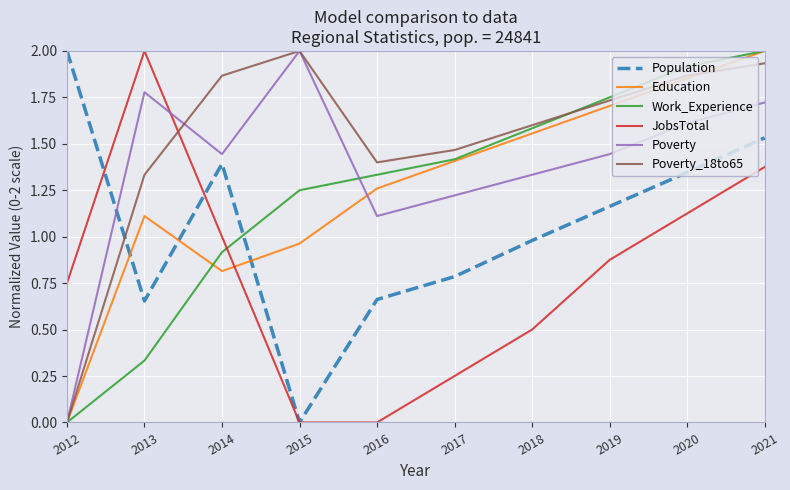

Which series changed the most between 2017 and 2018?

JobsTotal